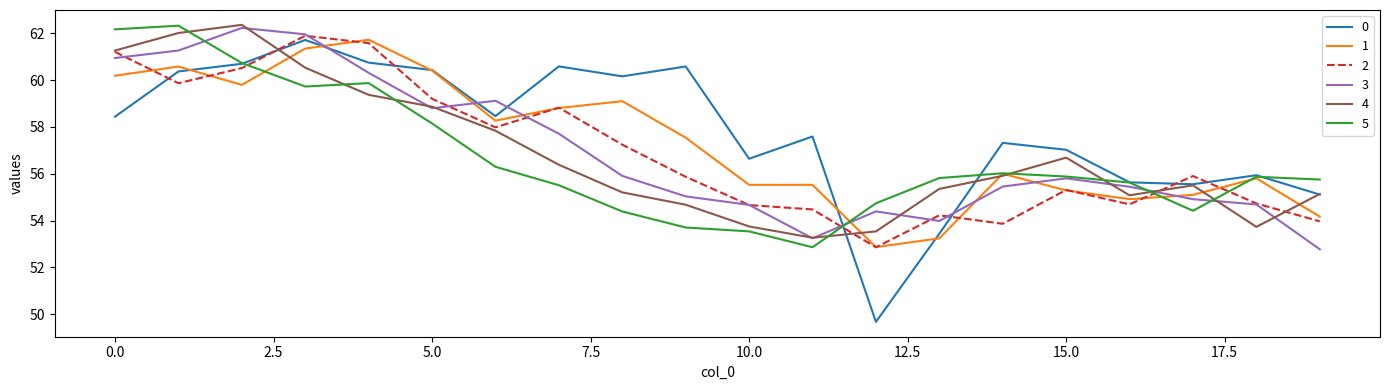

What is the highest value of the 5 series?

62.3